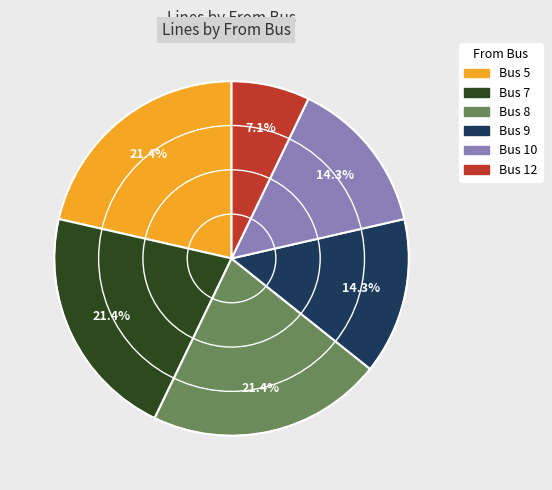

Is there any slice that represents more than half of the pie?

No